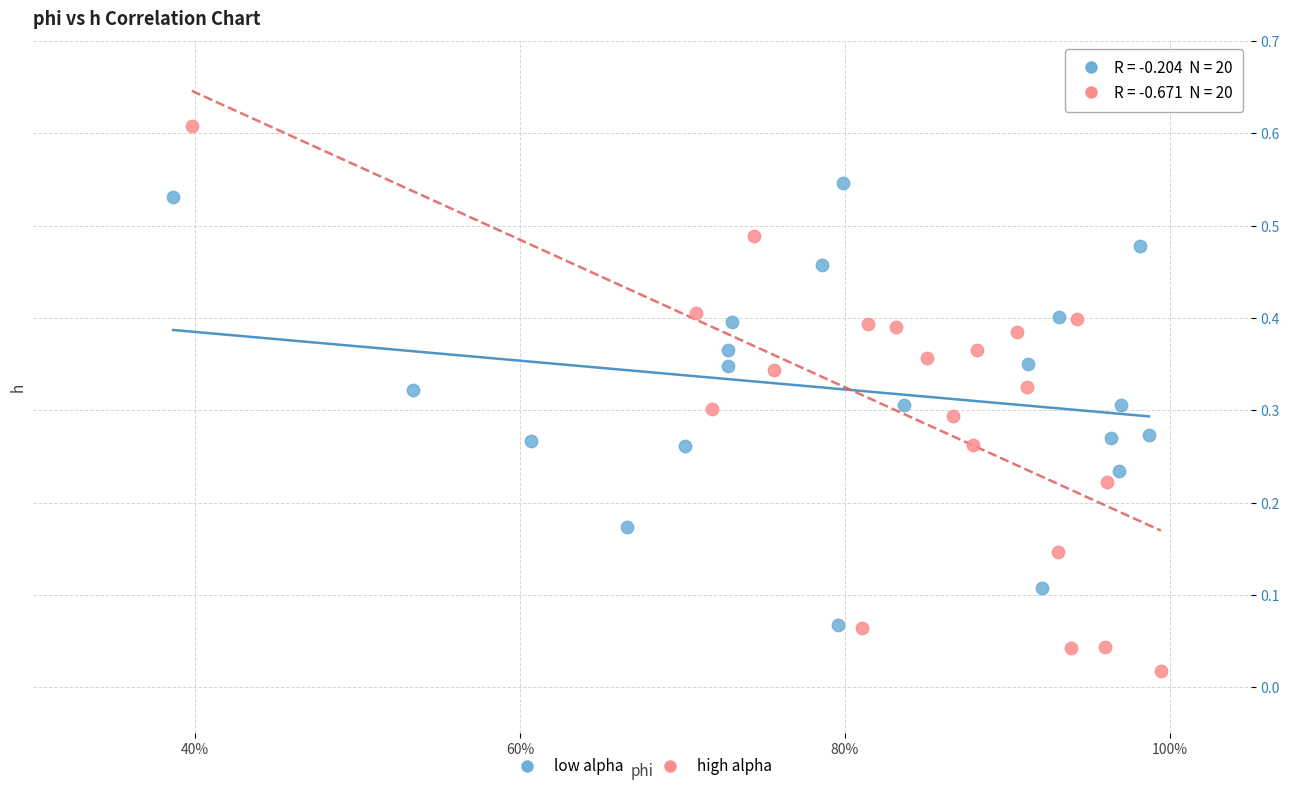

Which series contains the highest Y value?

high alpha